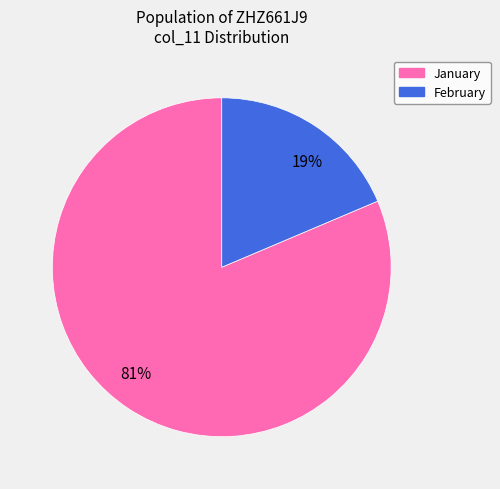

Count the number of slices in the pie.

2